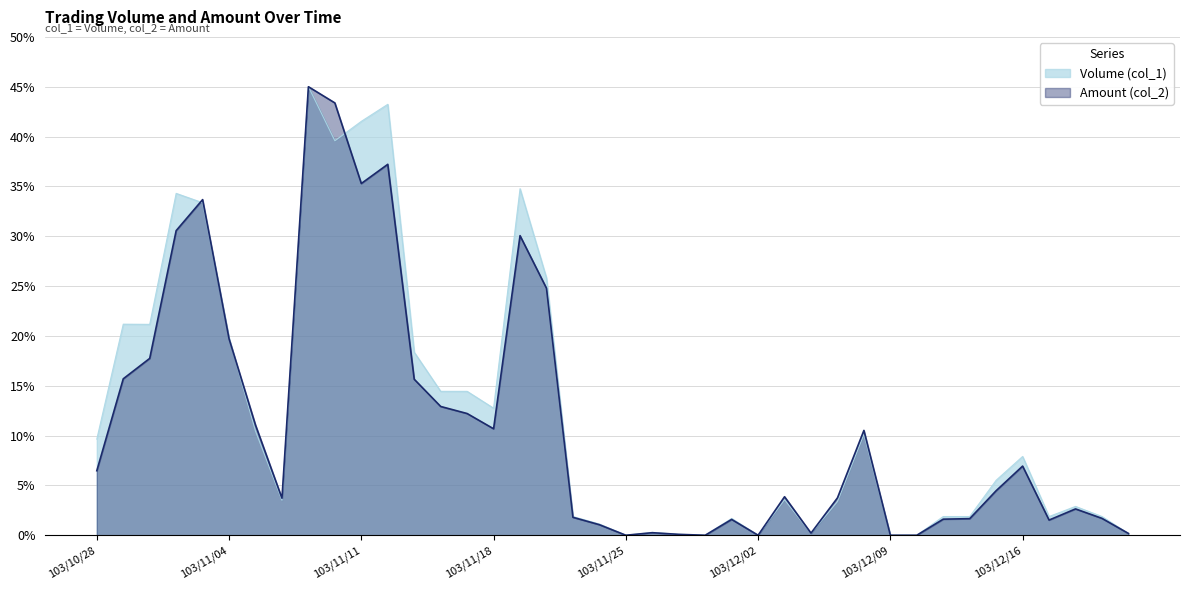

Between 103/10/28 and 103/10/29, which series saw the biggest shift?

Volume (col_1)